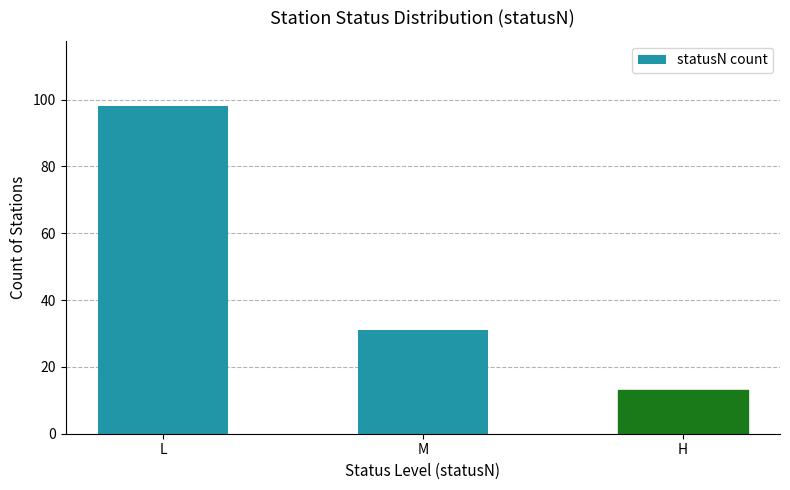

Count the number of categories in the chart.

3